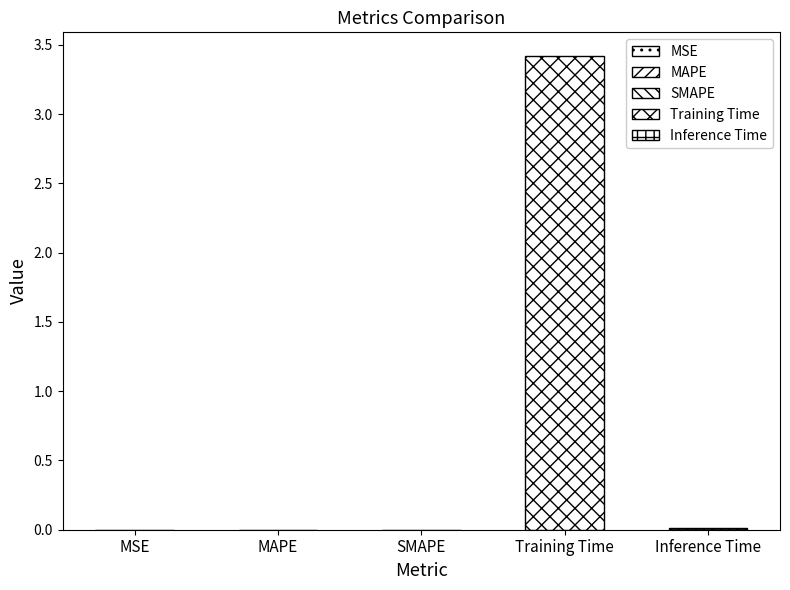

What is the difference between the maximum and minimum values?

3.4